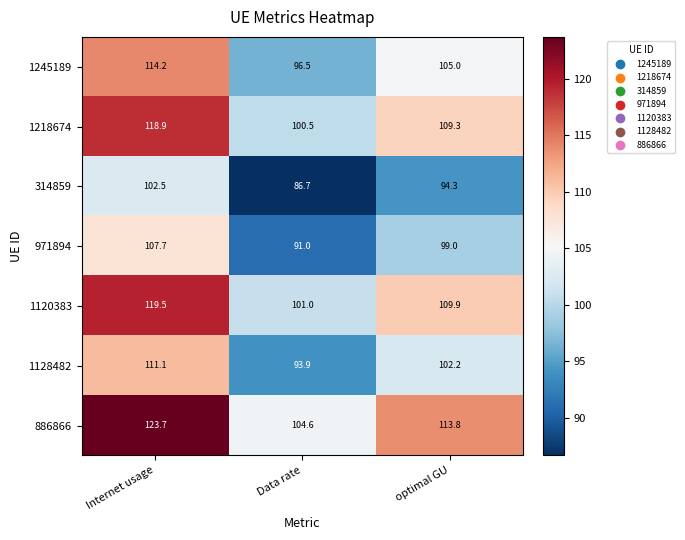

True or false: 1120383 has a value of 55.6 at optimal GU.

False